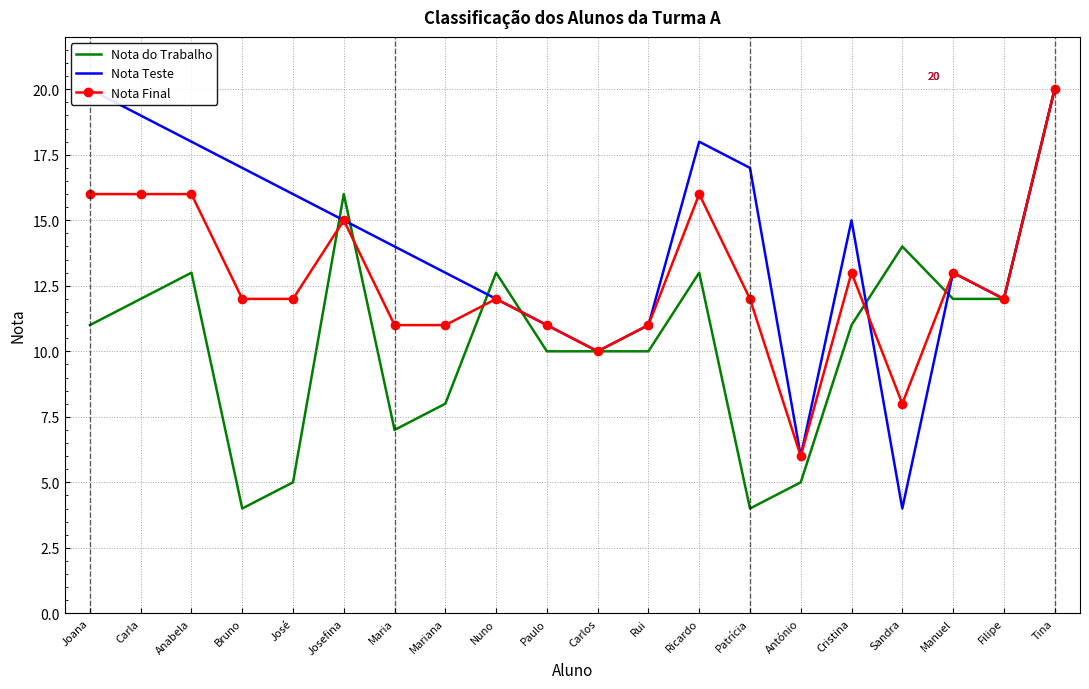

How many data points in Nota do Trabalho are above 11?

9